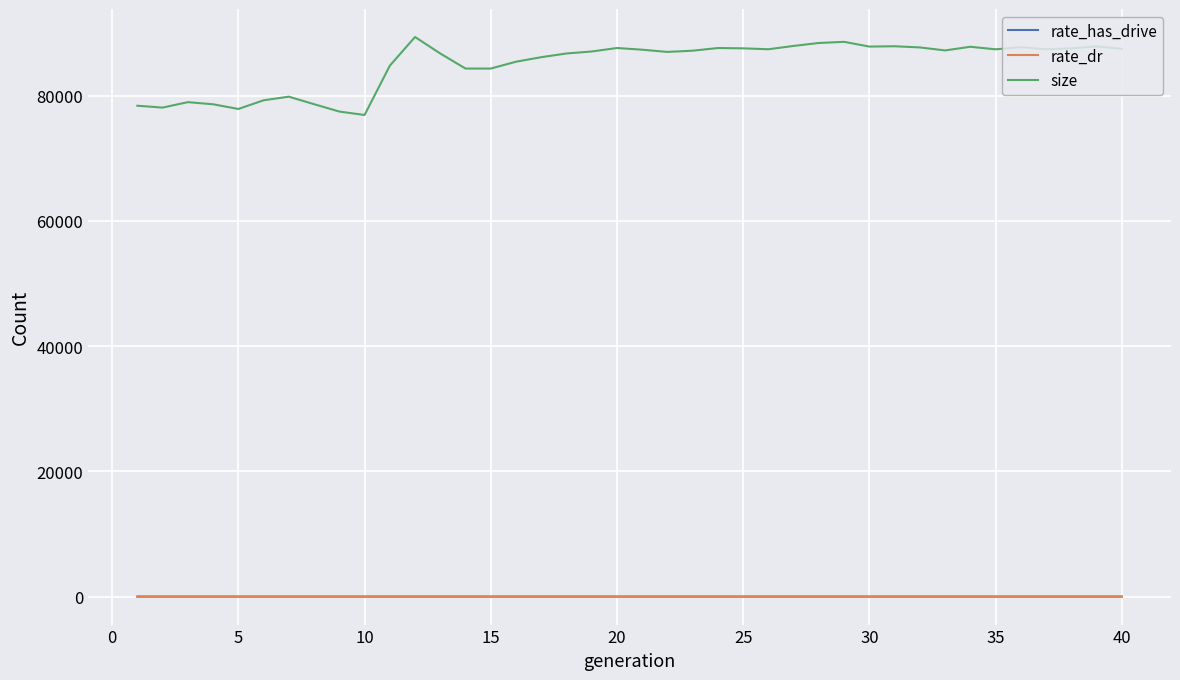

Count the number of data series in this chart.

3